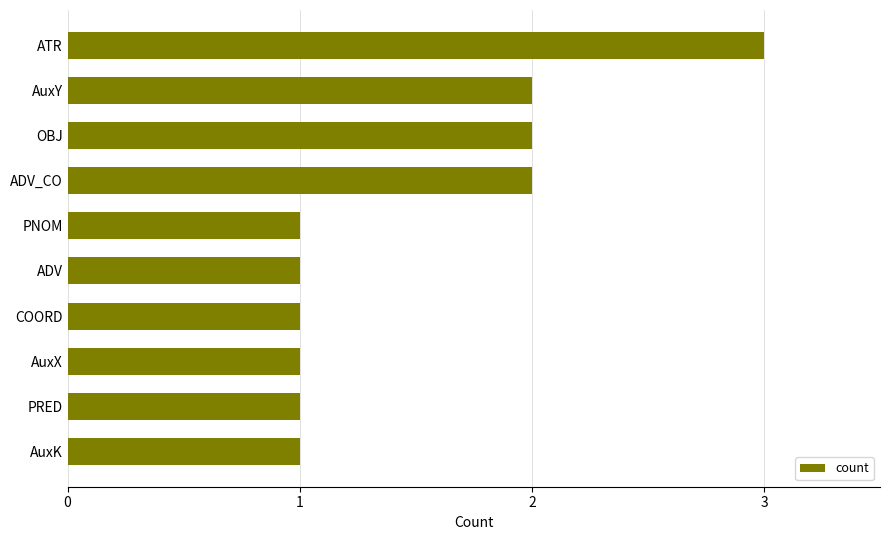

What is the greatest value displayed?

3